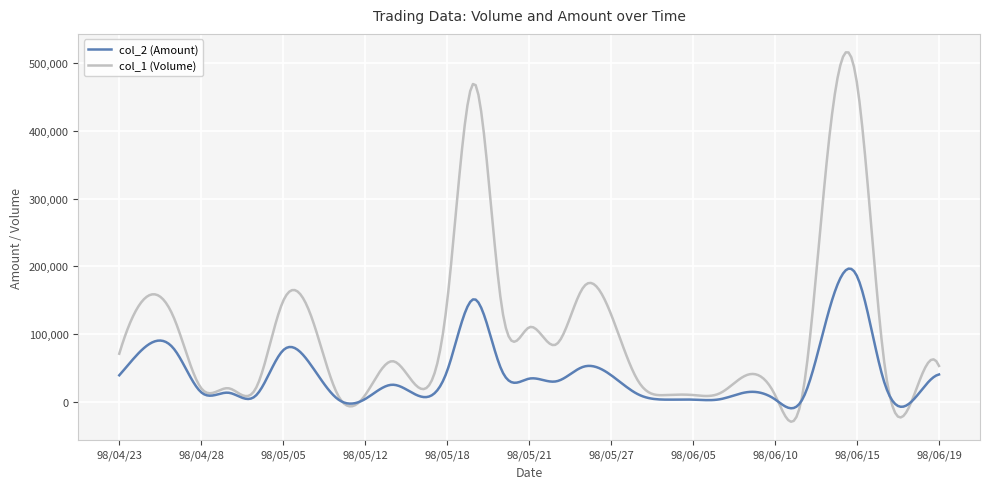

What are all the series names shown in the legend?

col_2 (Amount), col_1 (Volume)